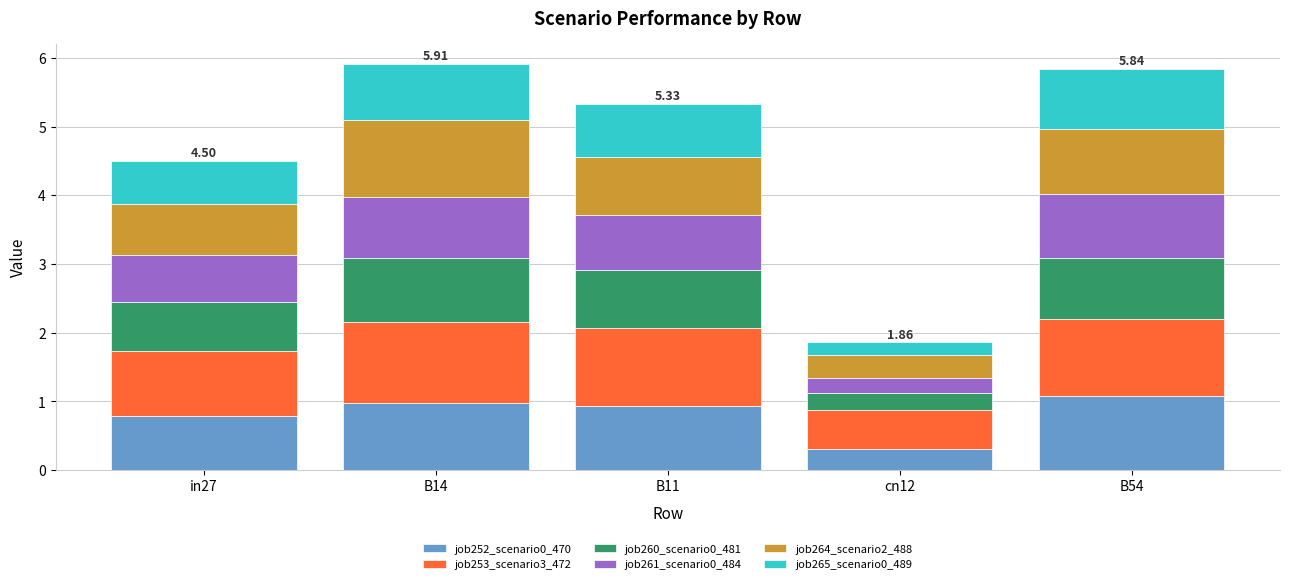

What is the total value across all series at cn12?

1.9